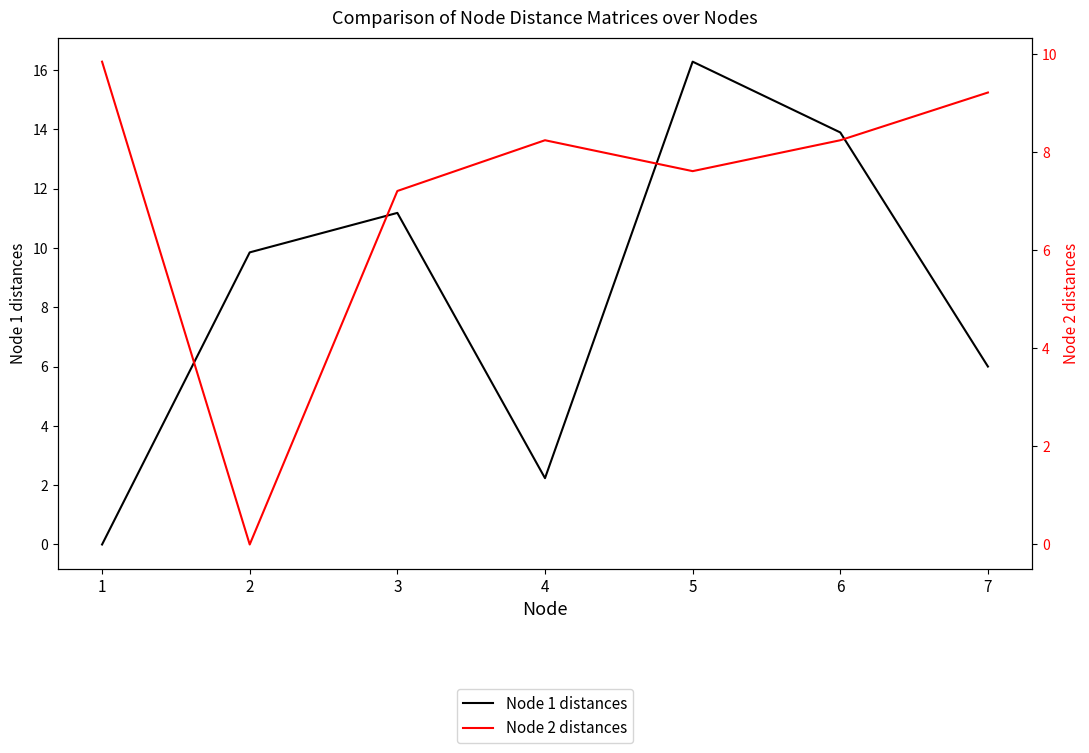

Where do Node 1 distances and Node 2 distances first cross each other?

1 and 2